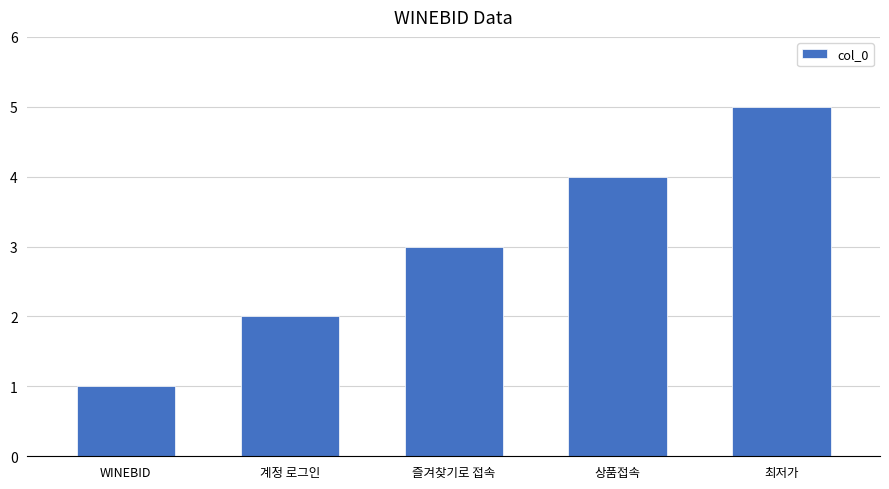

Read the value at 최저가.

5